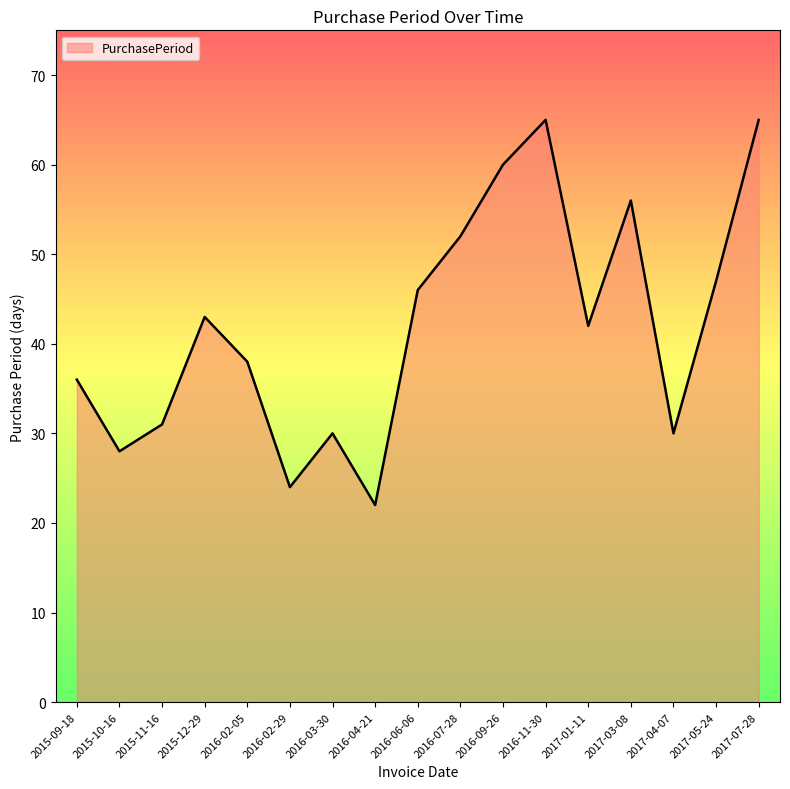

How many series are shown in this chart?

1